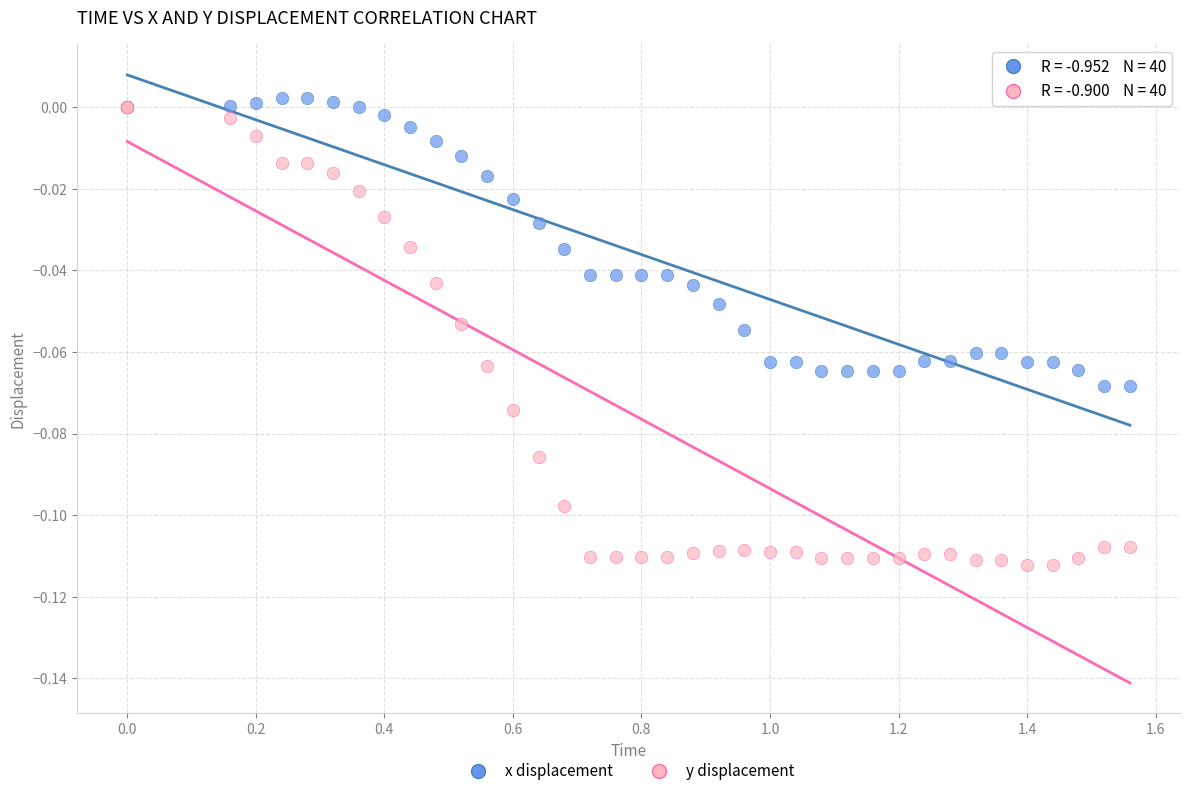

What are all the series names shown in the legend?

x displacement, y displacement